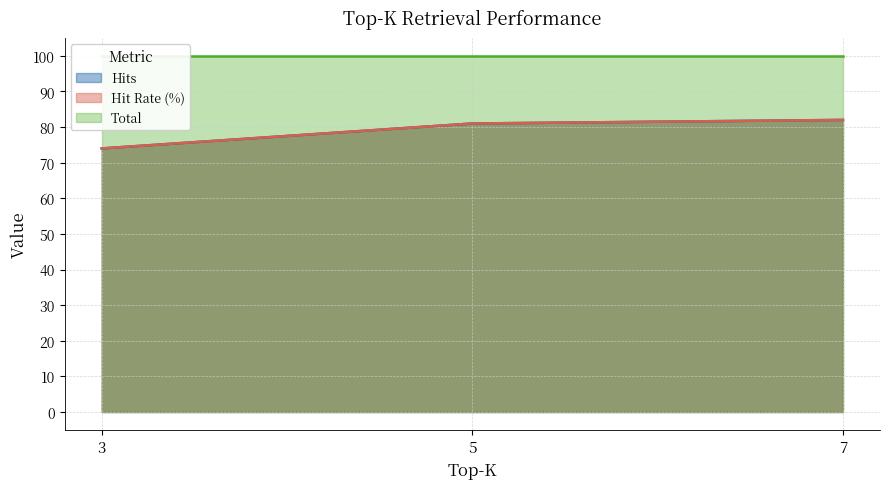

At which label is Hits closest to 78?

5